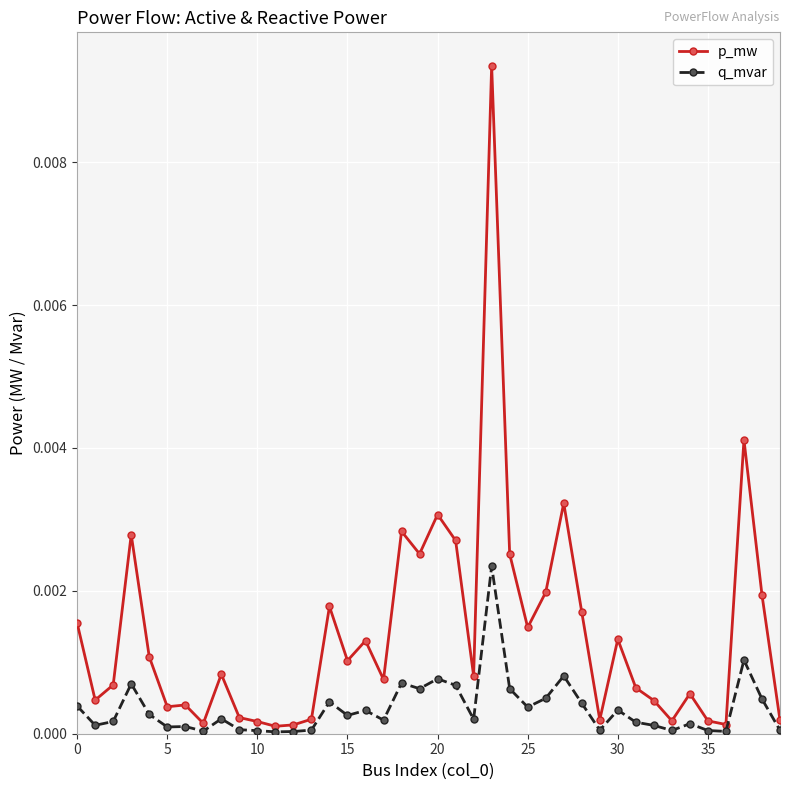

Which series has the largest total across all categories?

p_mw